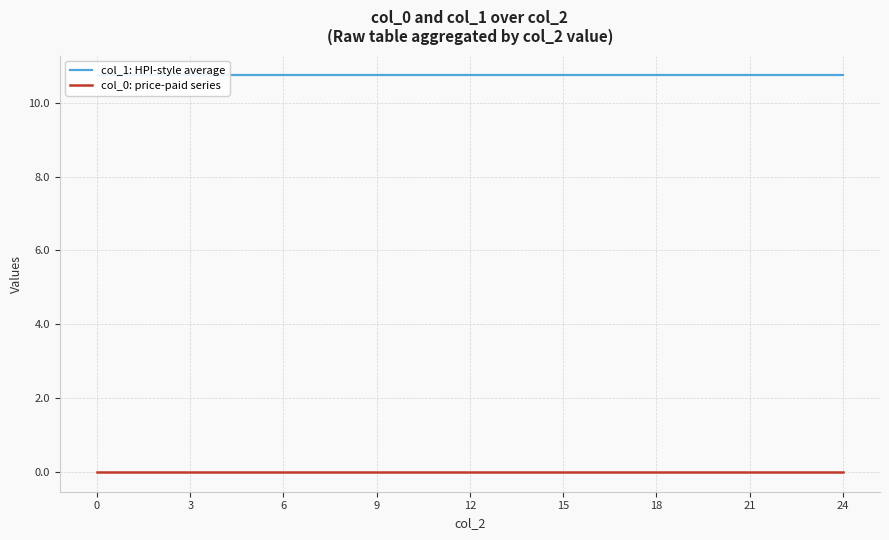

Reading left to right, extract all data points from this chart.

col_1: HPI-style average: 0=10.7	3=10.7	6=10.7	9=10.7	12=10.7	15=10.7	18=10.7	21=10.7	24=10.7
col_0: price-paid series: 0=0.0	3=0.0	6=0.0	9=0.0	12=0.0	15=0.0	18=0.0	21=0.0	24=0.0